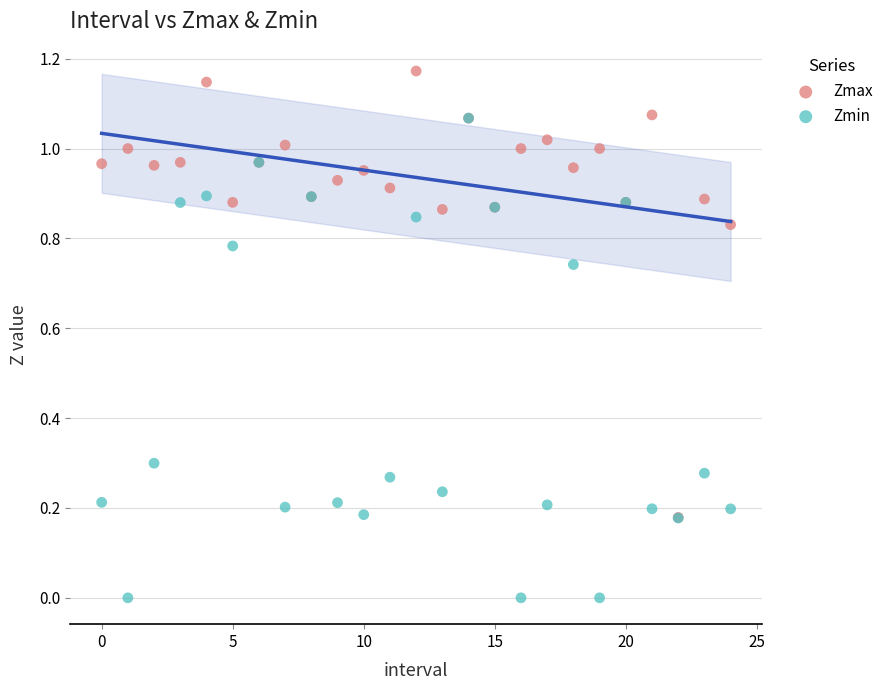

Which series reaches the maximum Y coordinate?

Zmax